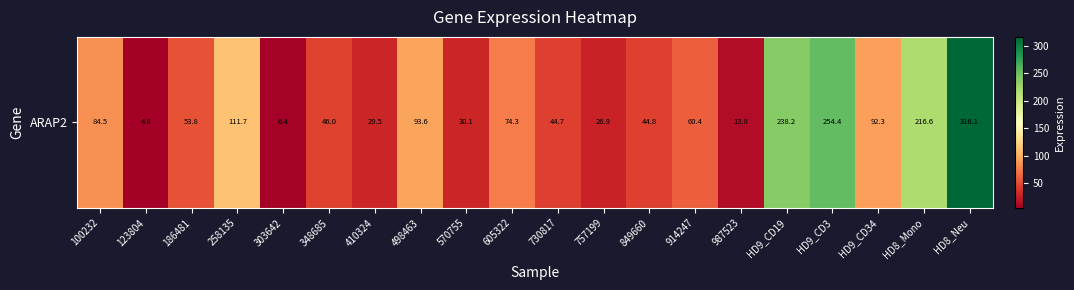

What is the ratio of the value at 914247 to the value at 303642?

9.5